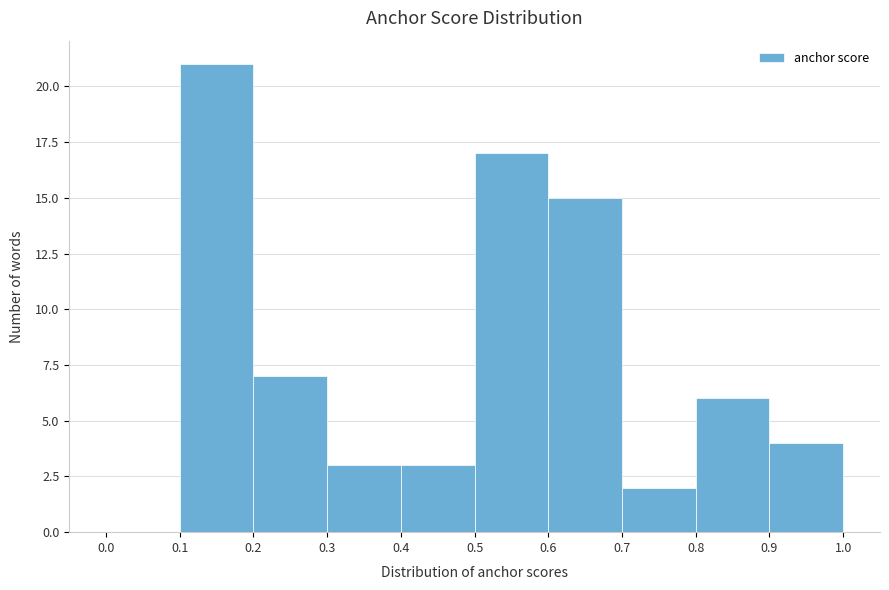

Reading left to right, list every bar in this chart as the range it spans on the x-axis followed by its height. The values are not printed on the chart, so give them approximately, as read against the axis.

0.0 to 0.1: 0
0.1 to 0.2: 21
0.2 to 0.3: 7
0.3 to 0.4: 3
0.4 to 0.5: 3
0.5 to 0.6: 17
0.6 to 0.7: 15
0.7 to 0.8: 2
0.8 to 0.9: 6
0.9 to 1.0: 4